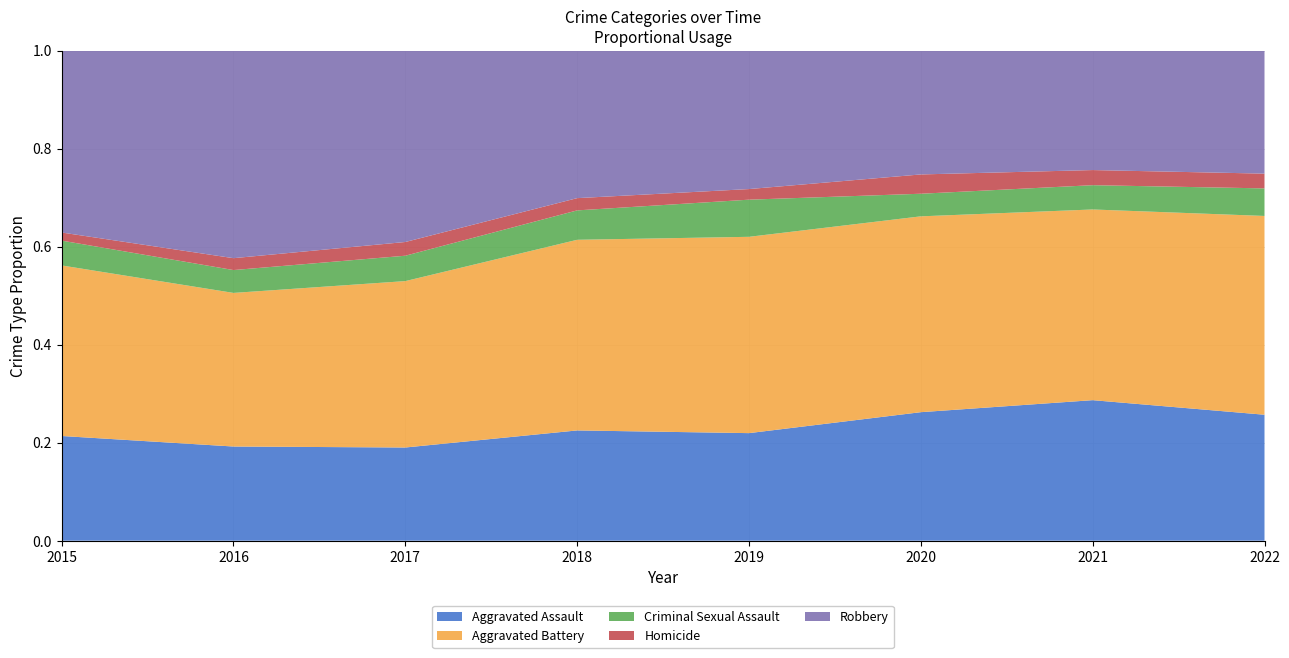

Reading right to left, transcribe all the data shown in this chart.

Aggravated Assault: 128	353	273	223	225	224	206	194
Aggravated Battery: 202	479	416	407	389	400	336	316
Criminal Sexual Assault: 28	61	48	77	60	61	50	46
Homicide: 15	38	41	22	25	33	26	15
Robbery: 125	300	263	287	301	460	454	337